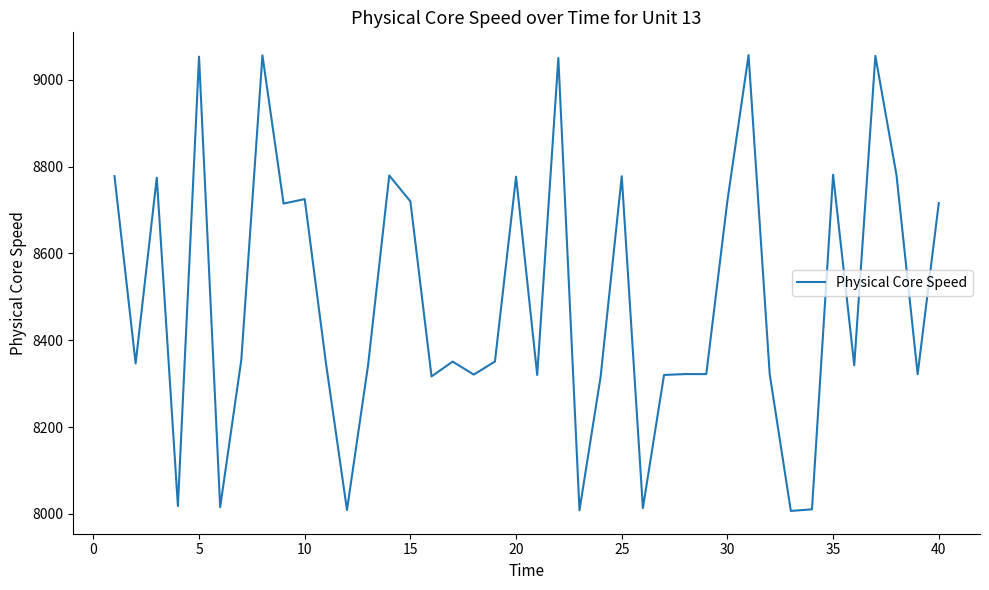

What is the difference between the maximum and minimum values?

1050.1